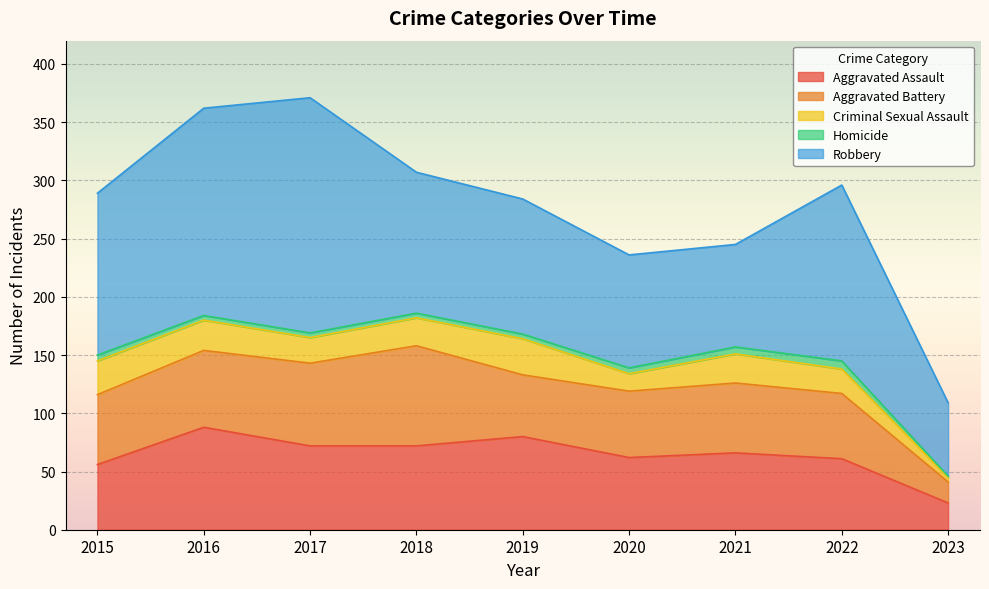

The value of Aggravated Assault at 2023 is 14. True or false?

False